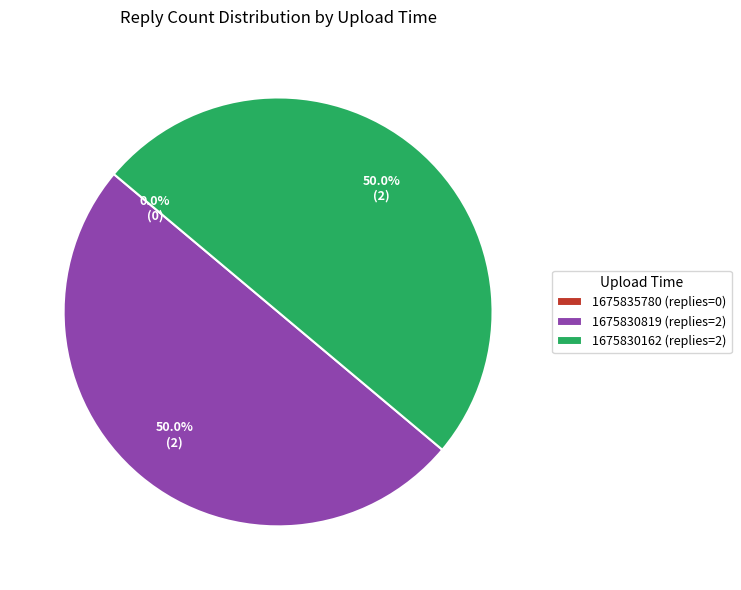

What is the smallest slice in the pie chart?

1675835780